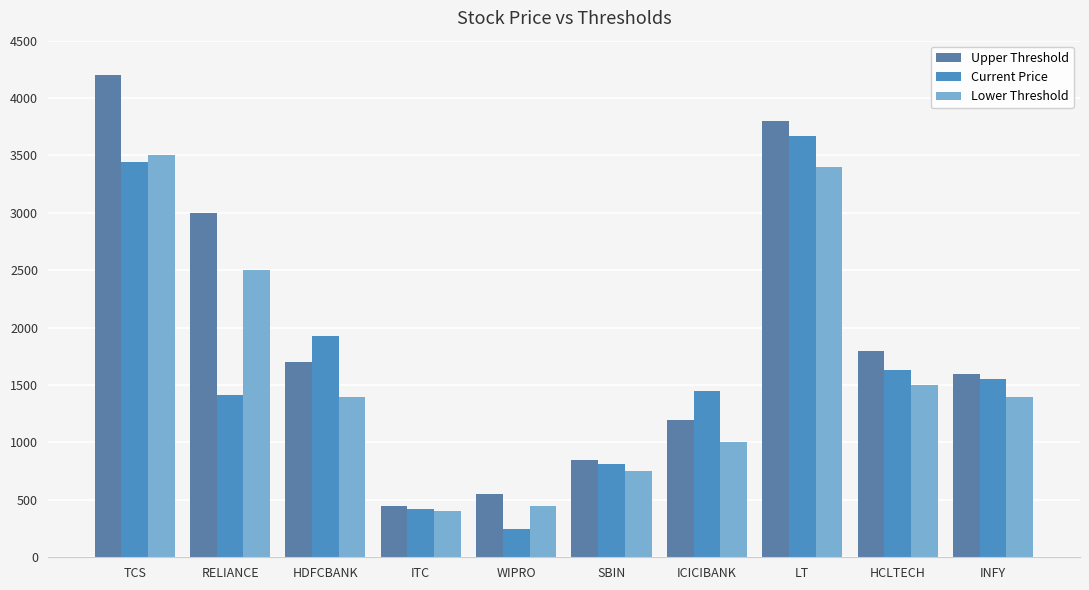

List the series in order of their peak value, lowest first.

Lower Threshold, Current Price, Upper Threshold